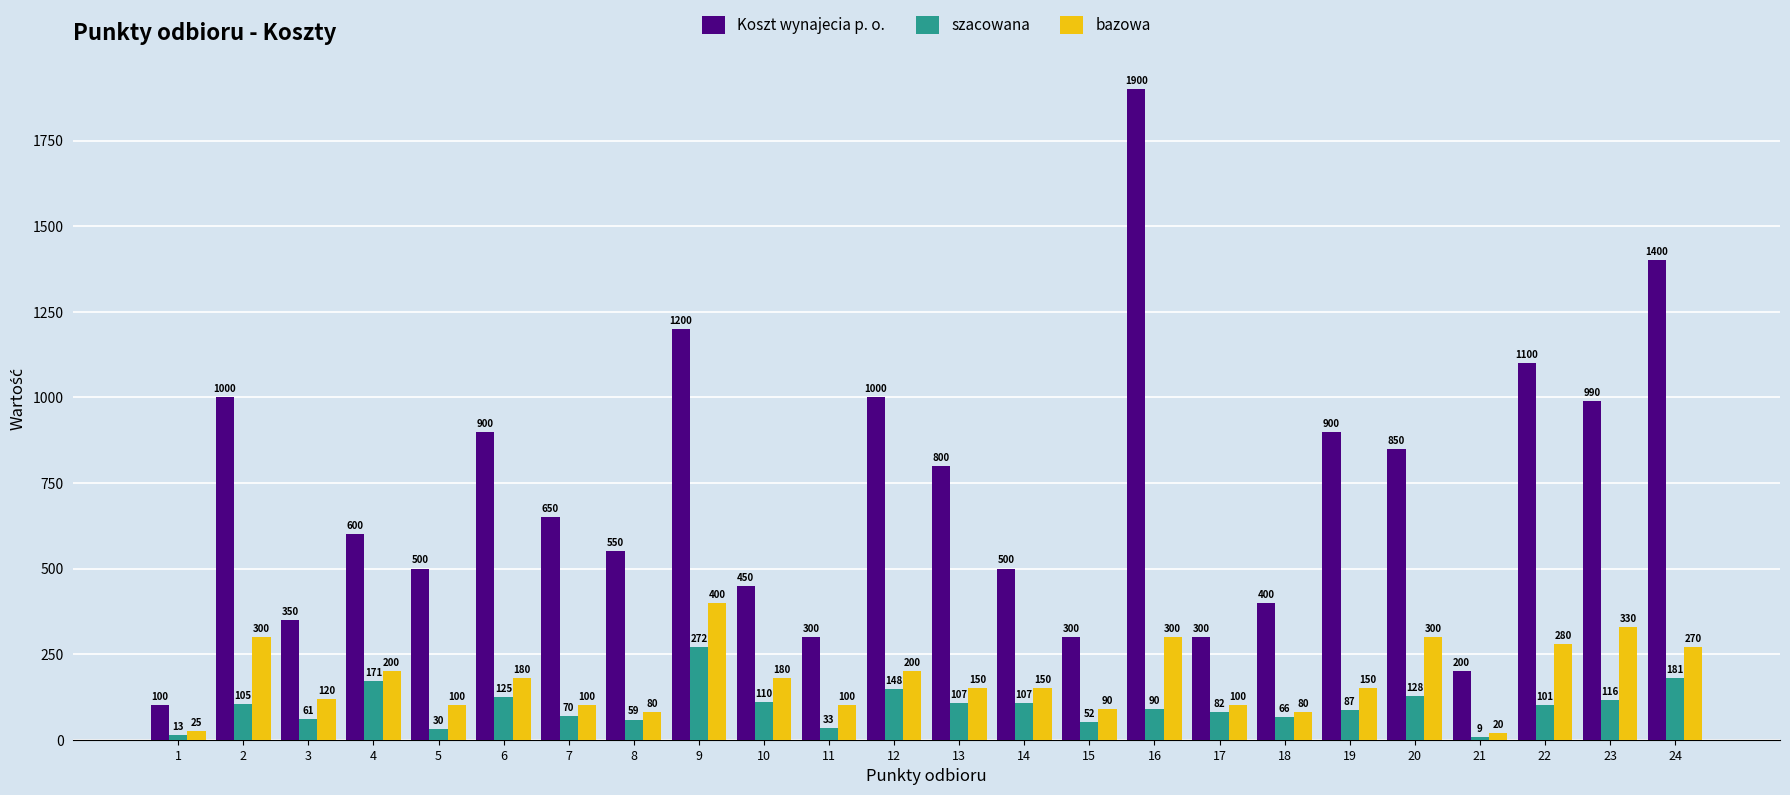

What are all the series names shown in the legend?

Koszt wynajecia p. o., szacowana, bazowa